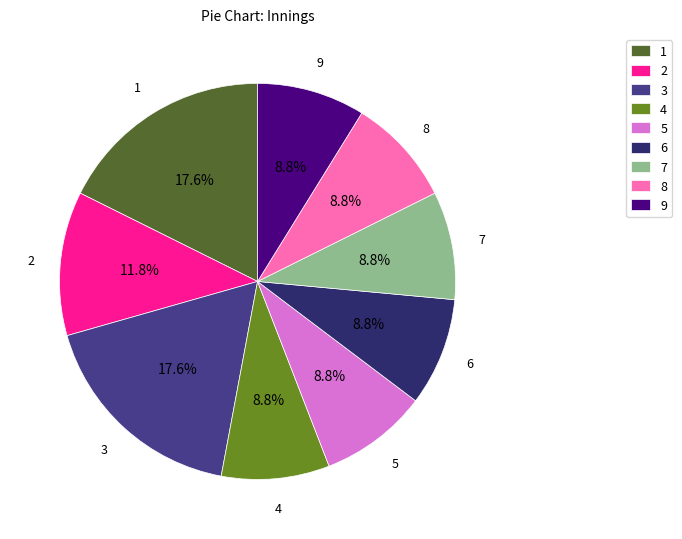

To the nearest percent, what percentage of the pie is 4?

9%